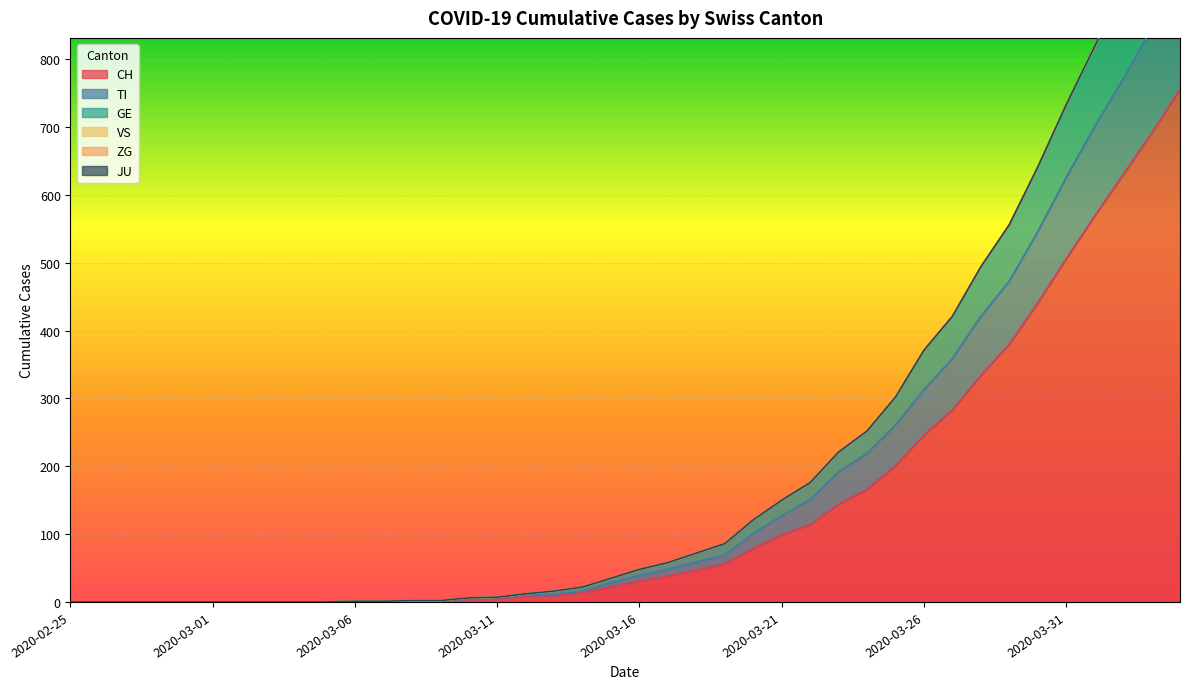

Which series has the largest total across all categories?

GE